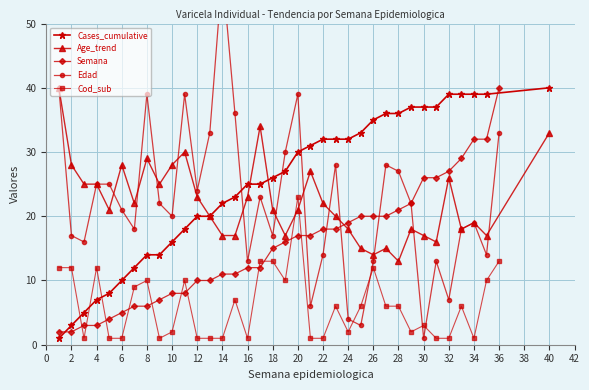

Is it true that Age_trend equals 10 at 4?

False